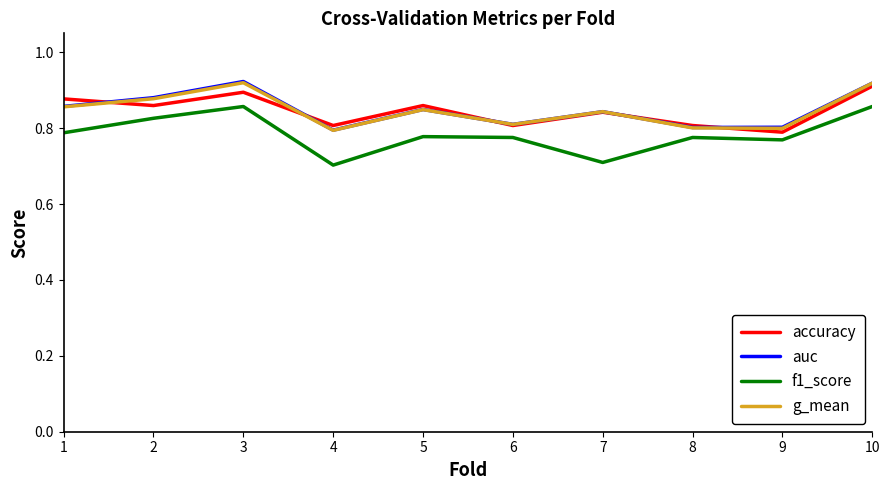

True or false: accuracy has more than 1 points higher than both neighbors.

True